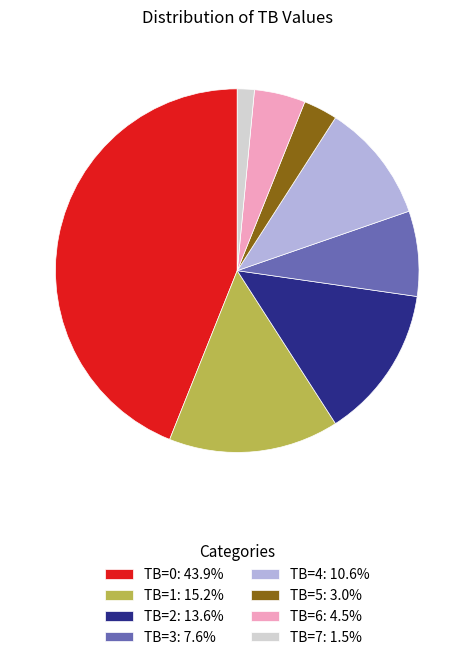

Which slice is the smallest?

TB=7